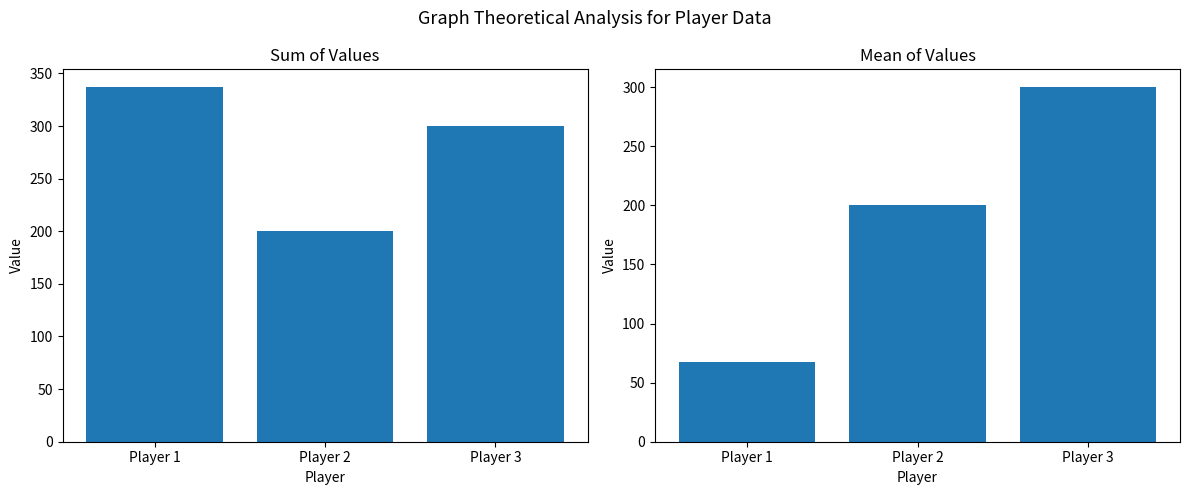

At which category does the chart reach its minimum across all series?

Player 1